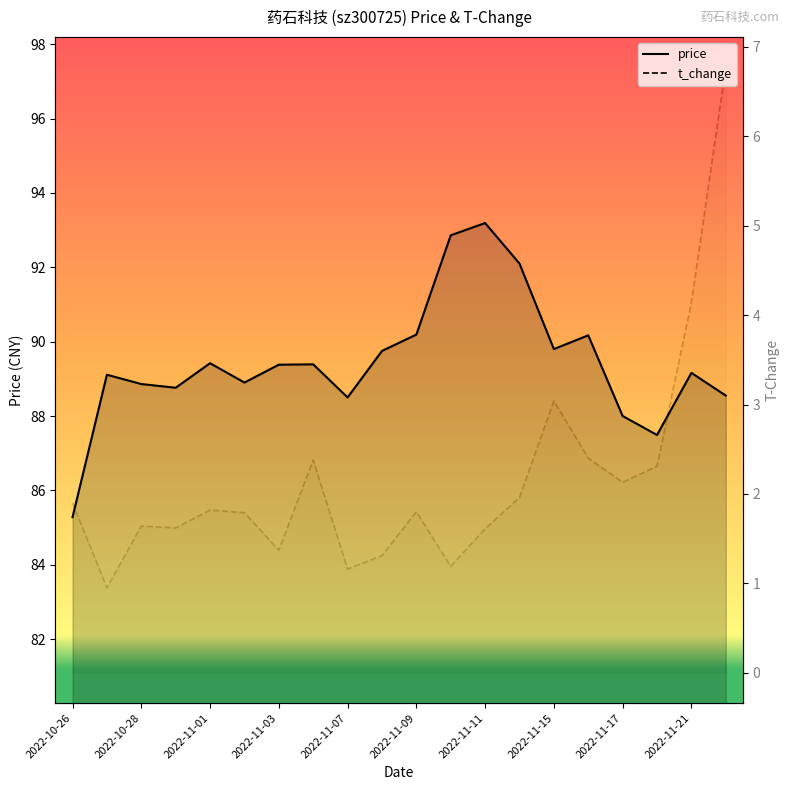

Which category has the highest value across all series?

2022-11-11